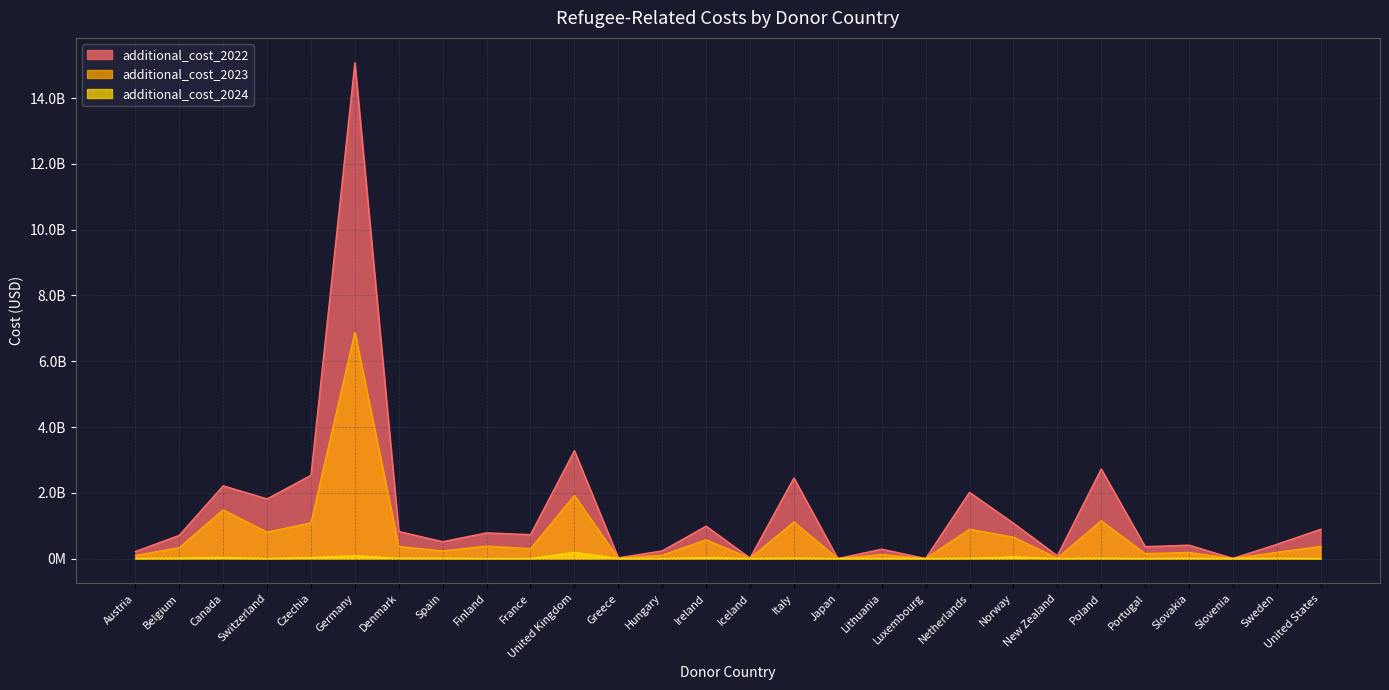

At which category does additional_cost_2024 reach its first local peak?

Canada